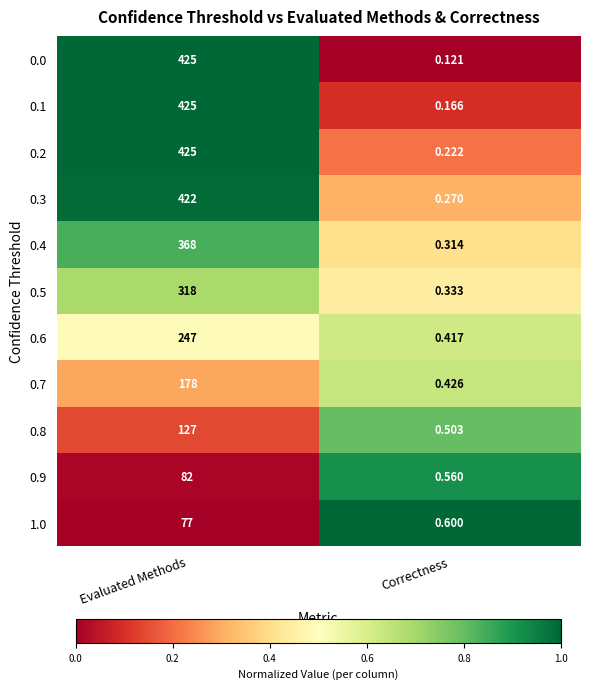

At which category is the sum across all series the highest?

Evaluated Methods